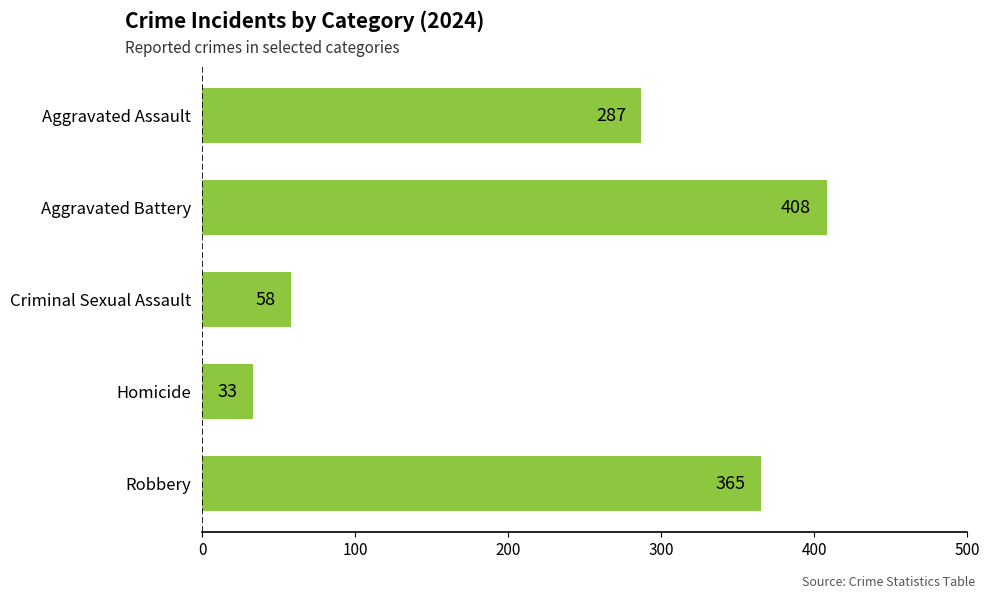

Rank the categories by value from highest to lowest.

Aggravated Battery, Robbery, Aggravated Assault, Criminal Sexual Assault, Homicide